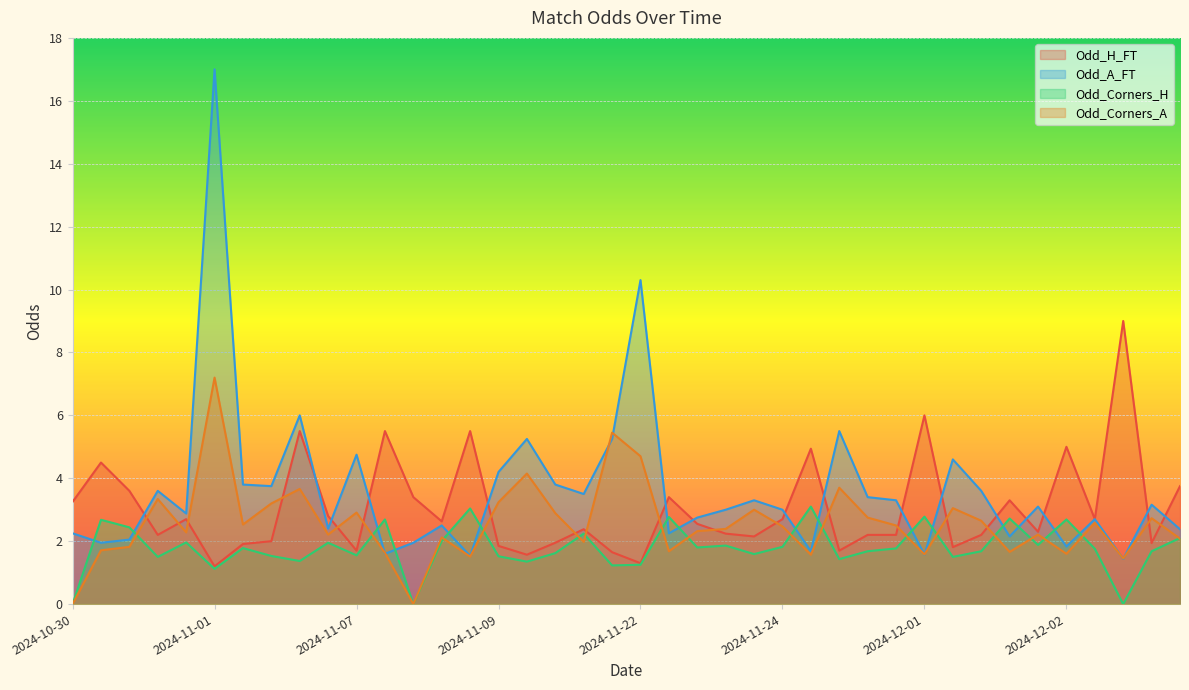

True or false: Odd_H_FT has a value of 1.3 at 2024-11-22.

True